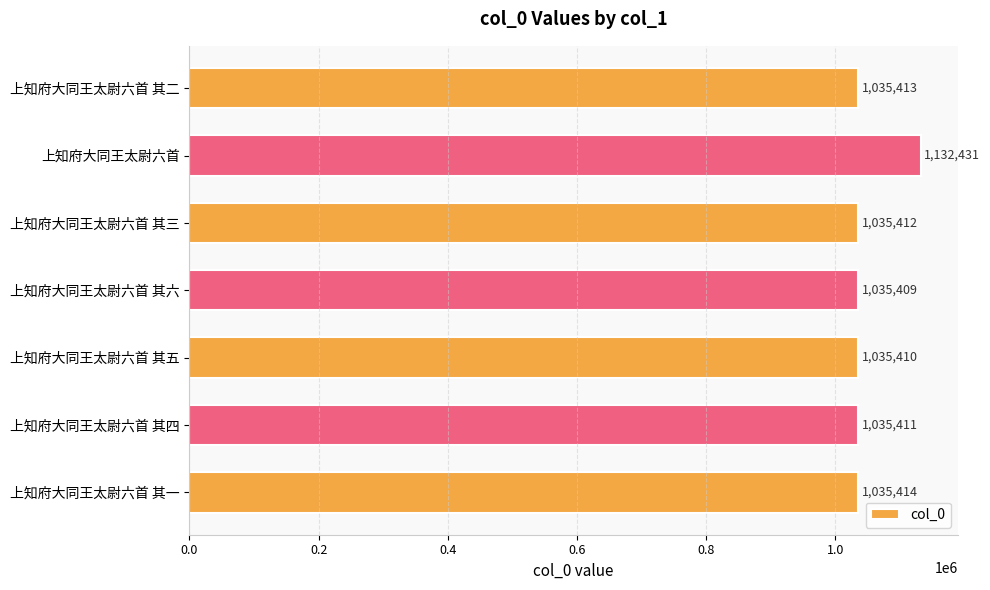

What is the average value?

1049271